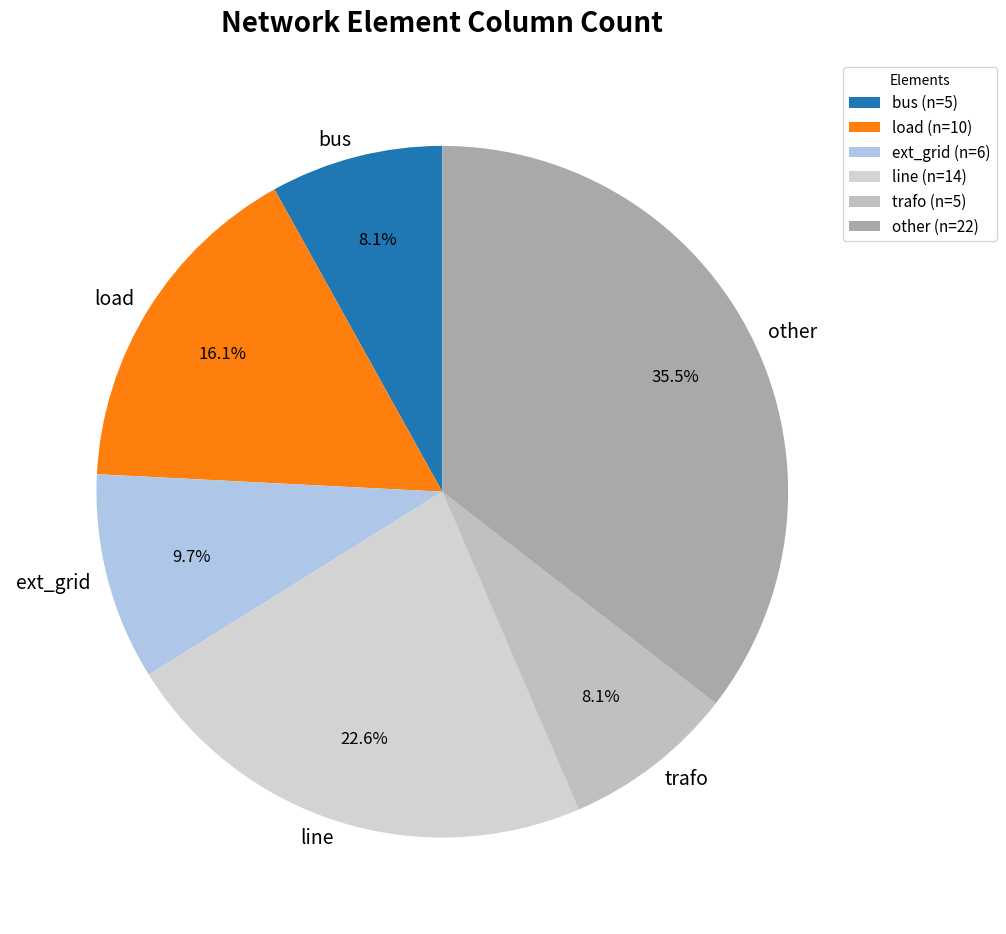

Between trafo and line, which is larger?

line